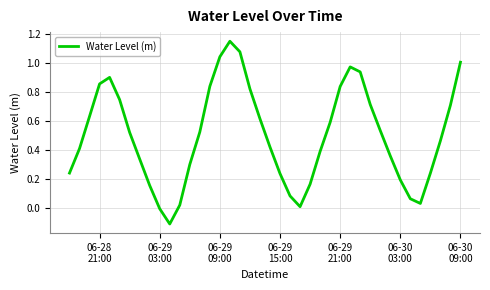

How many negative values are there?

2